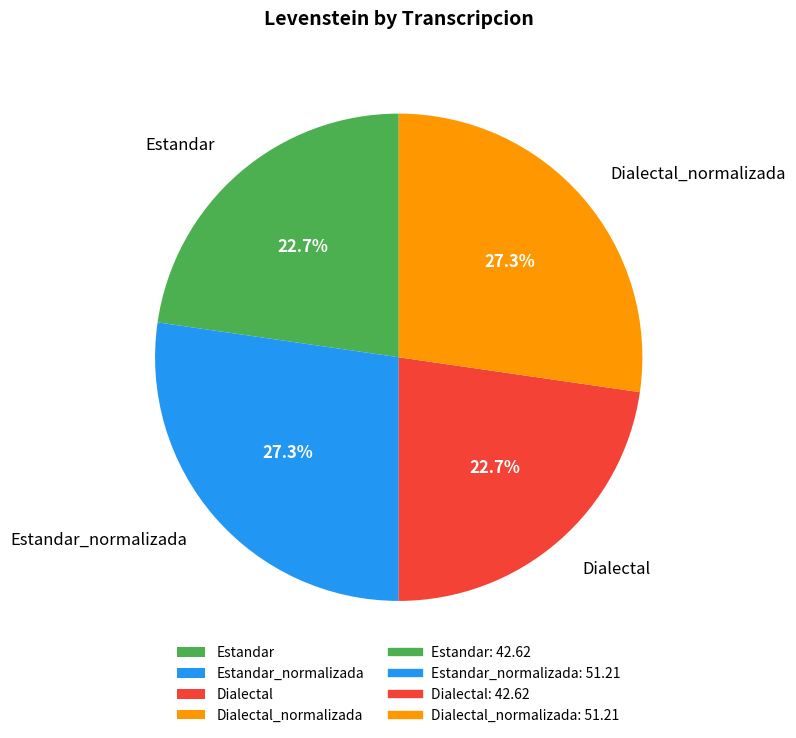

Does Dialectal_normalizada account for over 50% of the chart?

No